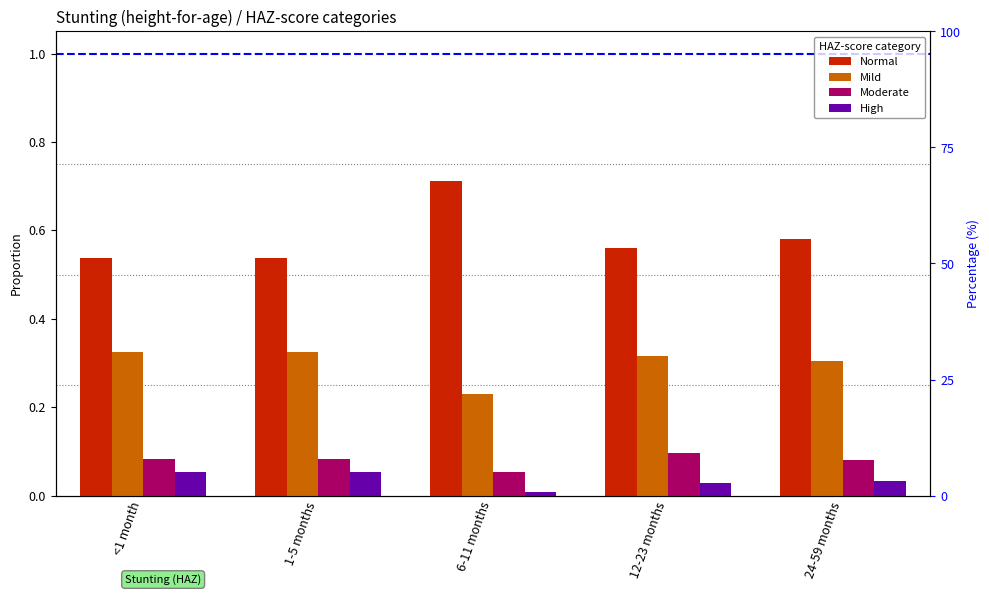

Count the Moderate values in the range 0 to 1.

5